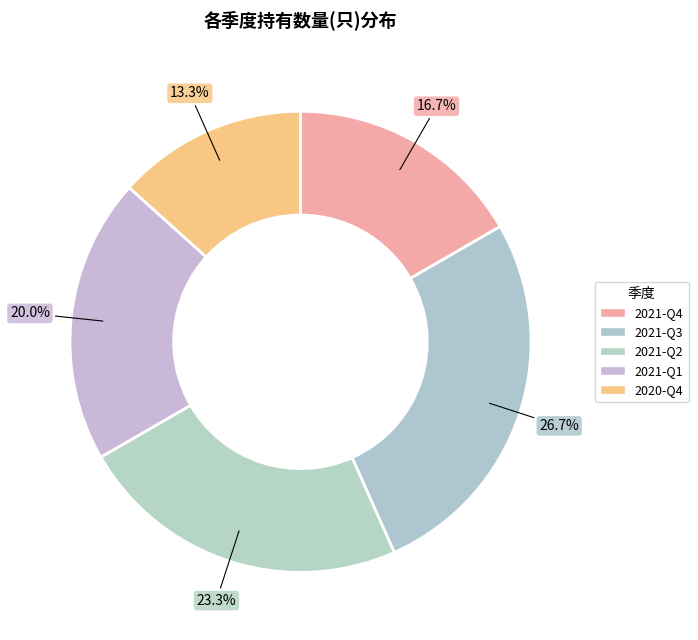

True or false: 2021-Q3 accounts for 27% of the total.

True